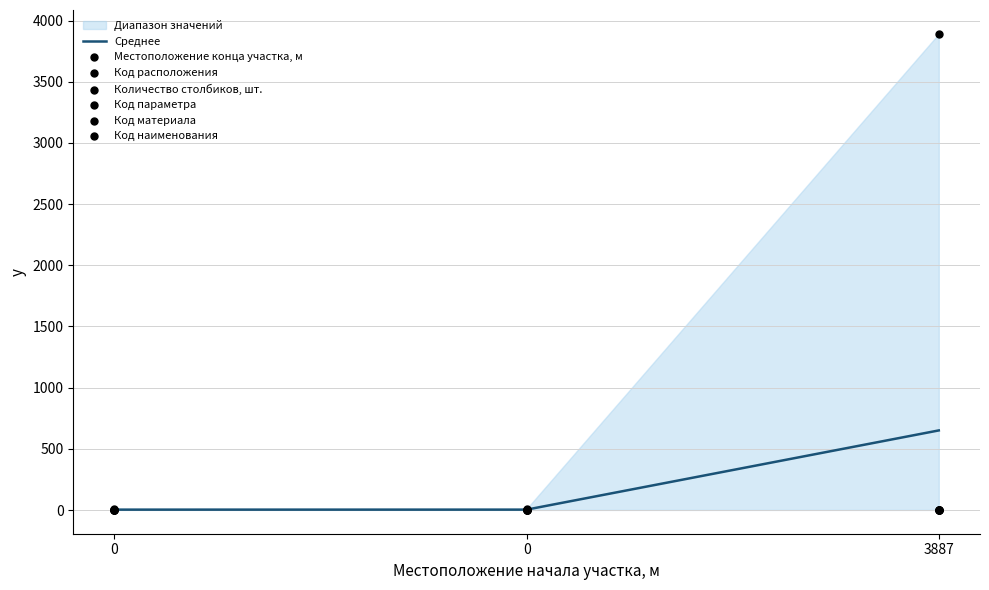

Which series has the largest Y range (max minus min)?

Местоположение конца участка, м